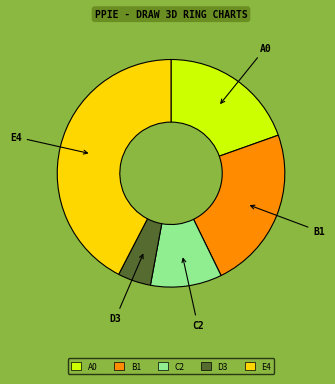

The E4 slice represents 42% of the pie. True or false?

True